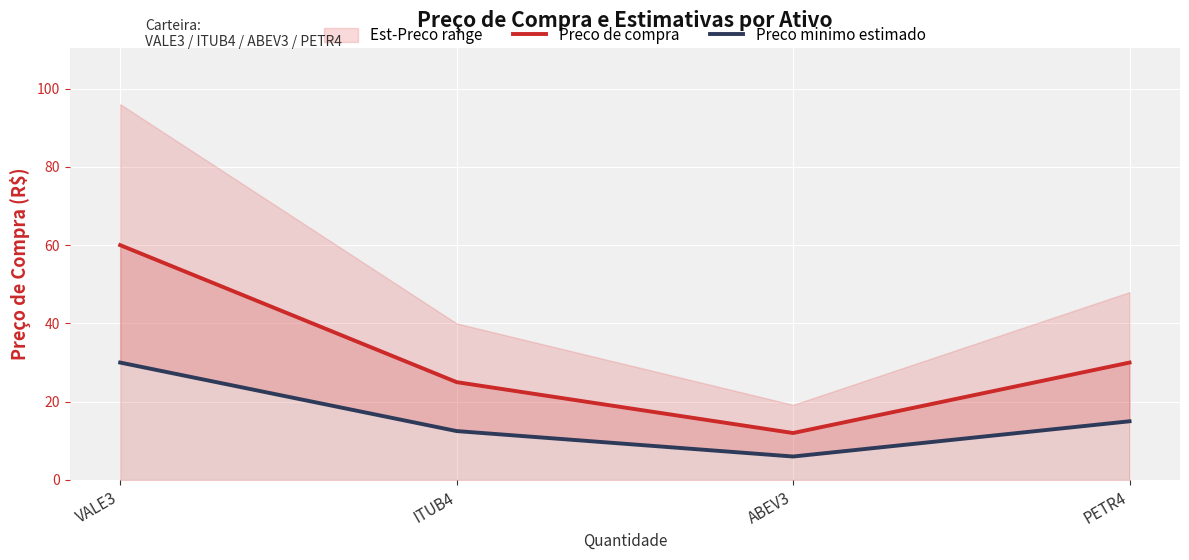

At which label does Preco minimo estimado reach its minimum?

ABEV3